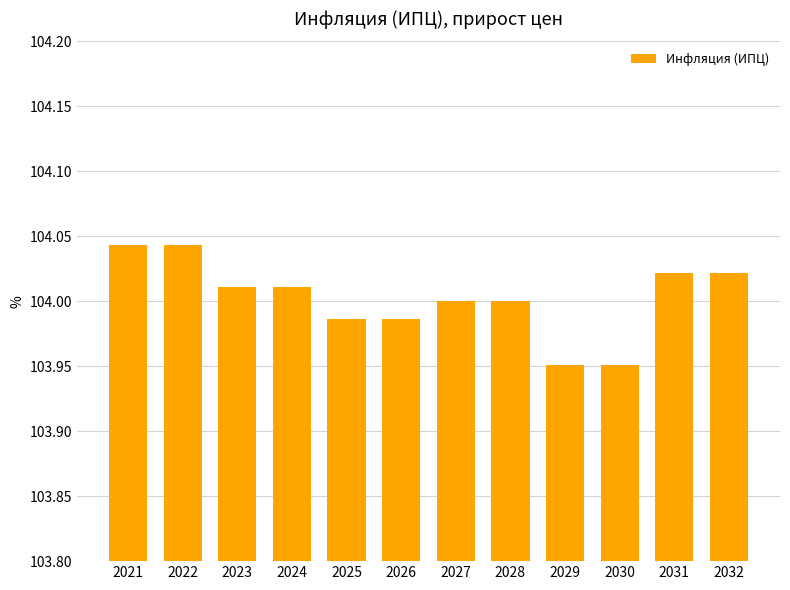

What is the sum of the values at 2025 and 2028?

208.0